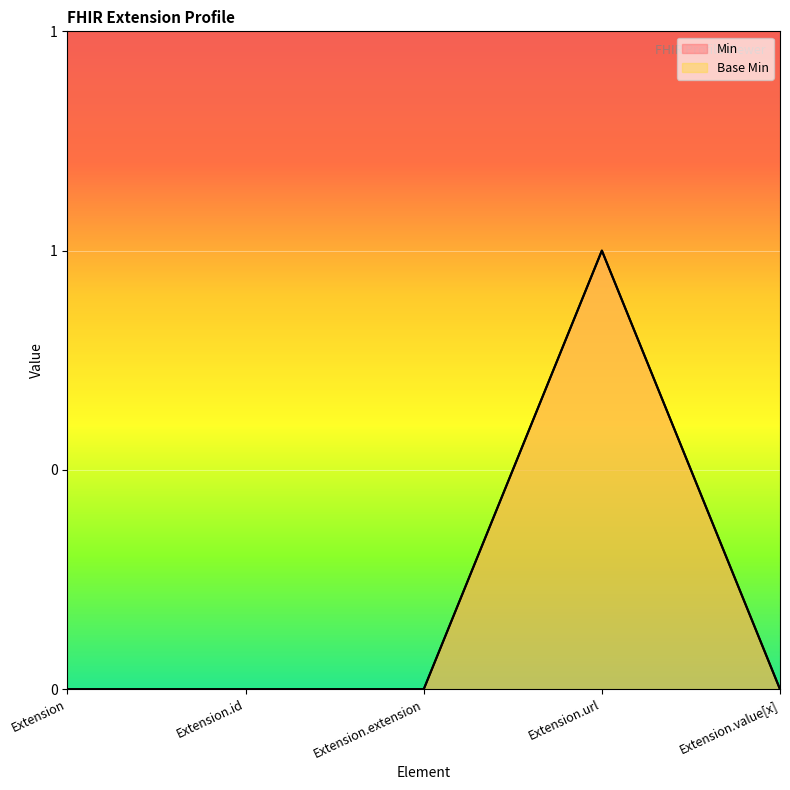

How many distinct data groups are displayed?

2